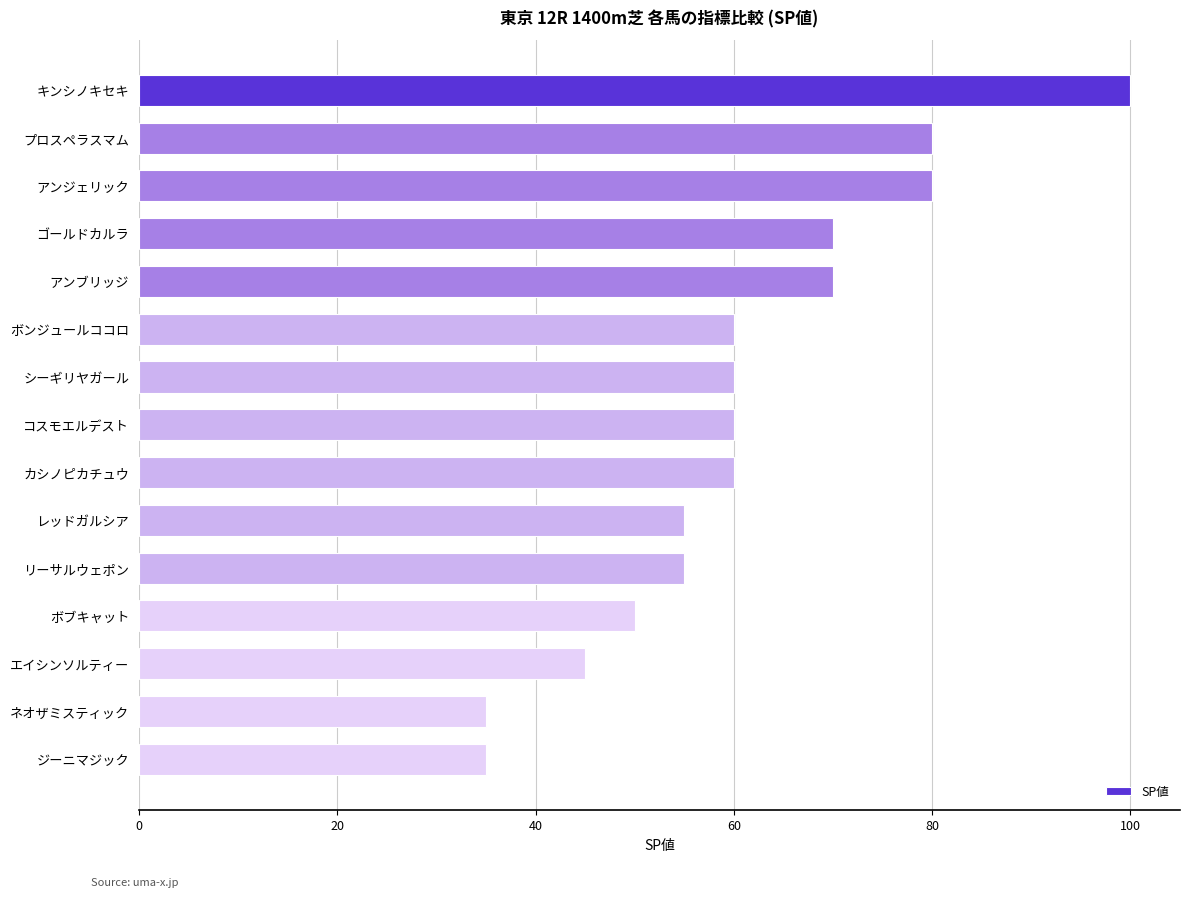

True or false: the data shows 55 at リーサルウェポン.

True